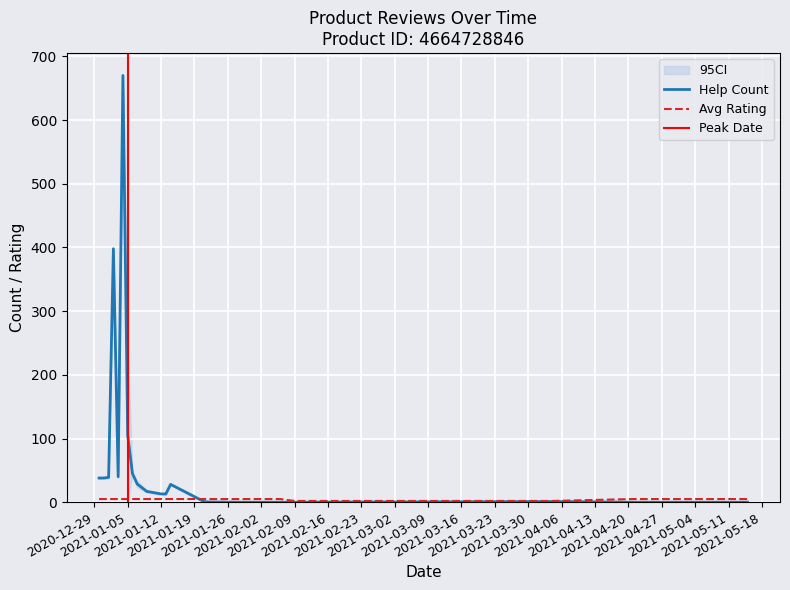

What is the sum of the help_count values at 2020.12.31 and 2021.01.13?

51